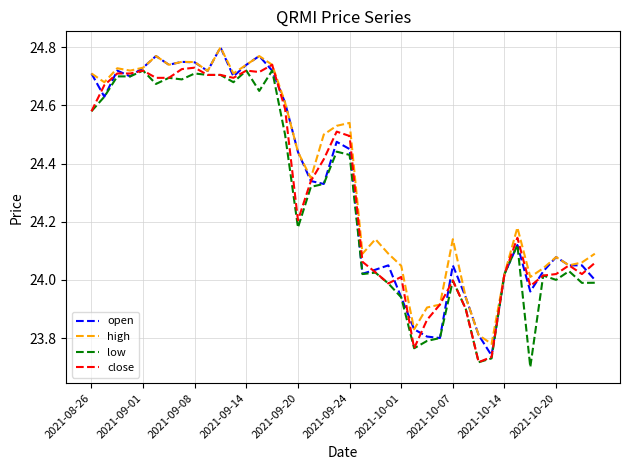

How many lines are shown in the chart?

4